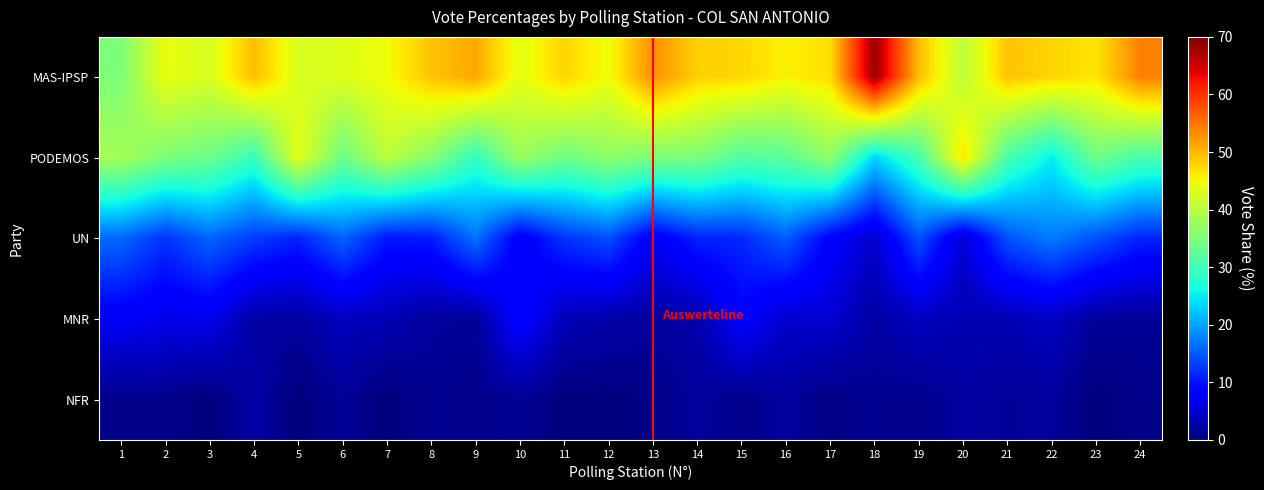

At how many categories does at least one series exceed 38?

24